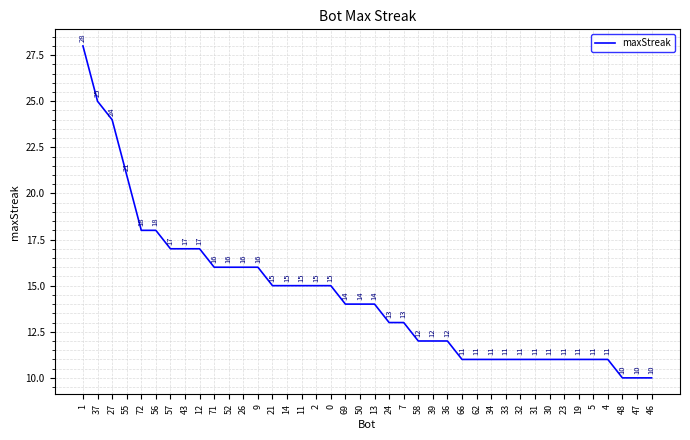

What position from the right is 5?

5